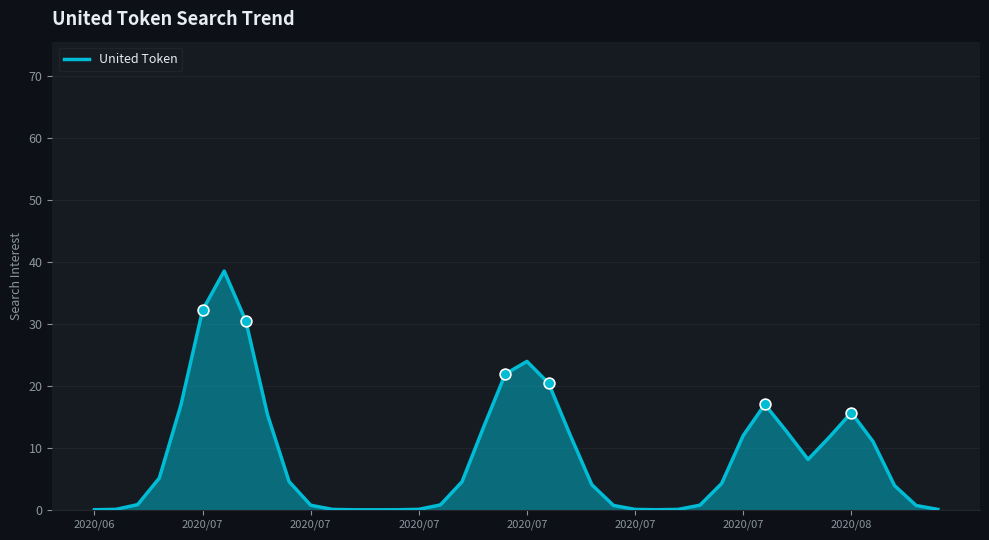

What is the maximum value shown in the chart?

38.6